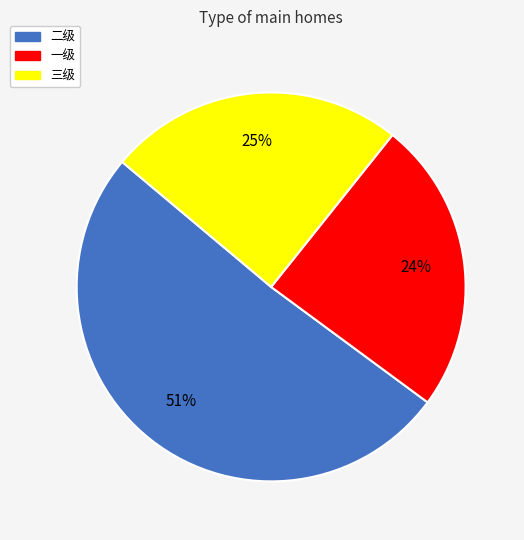

Which has a higher value, 二级 or 三级?

二级